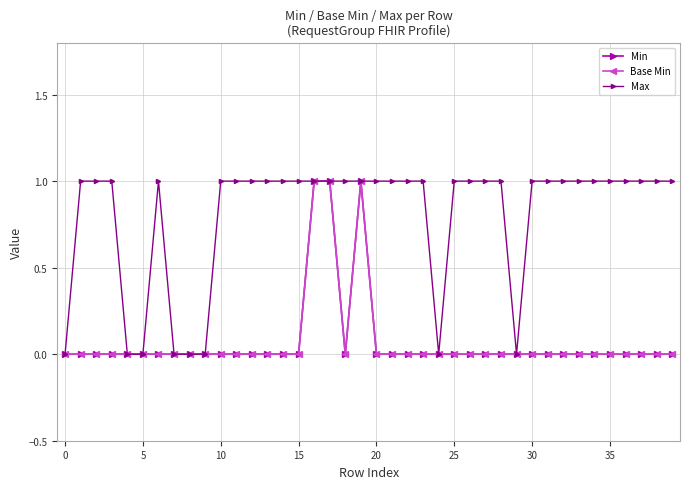

True or false: Min and Max cross at least once.

False